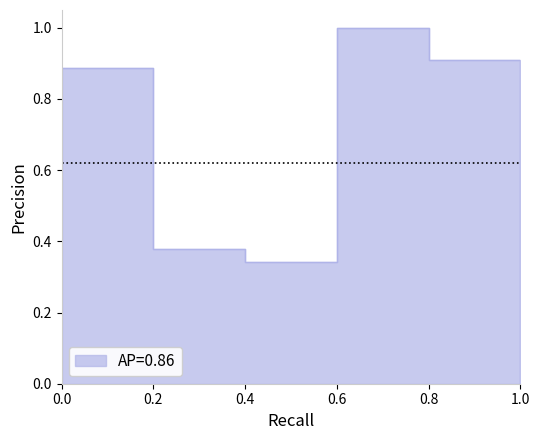

True or false: the data has more than 2 interior local peaks.

False